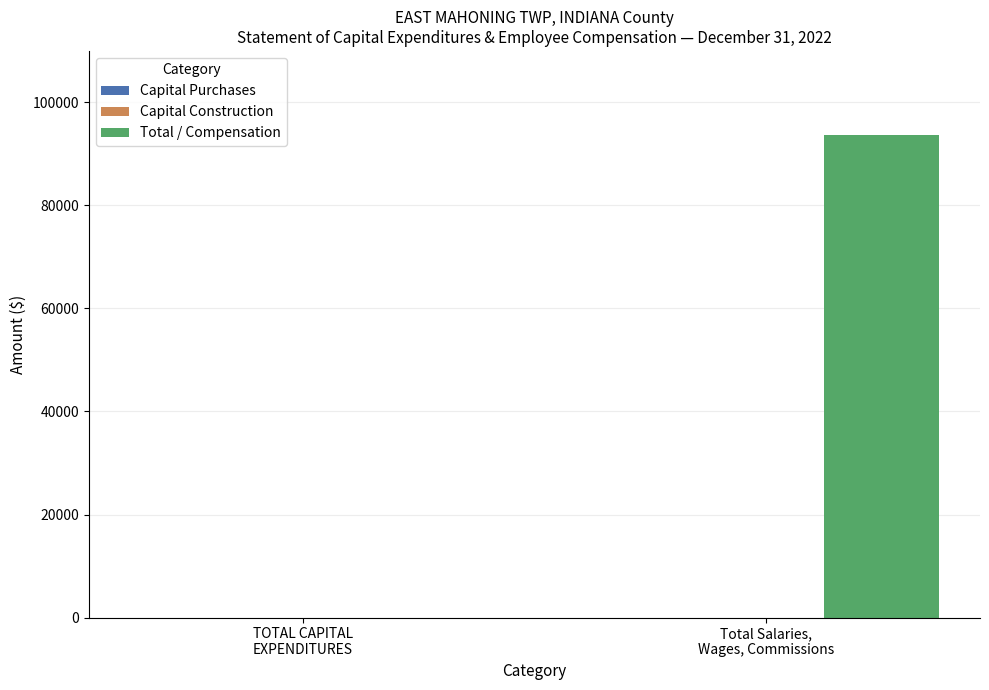

What is the greatest value displayed?

93604